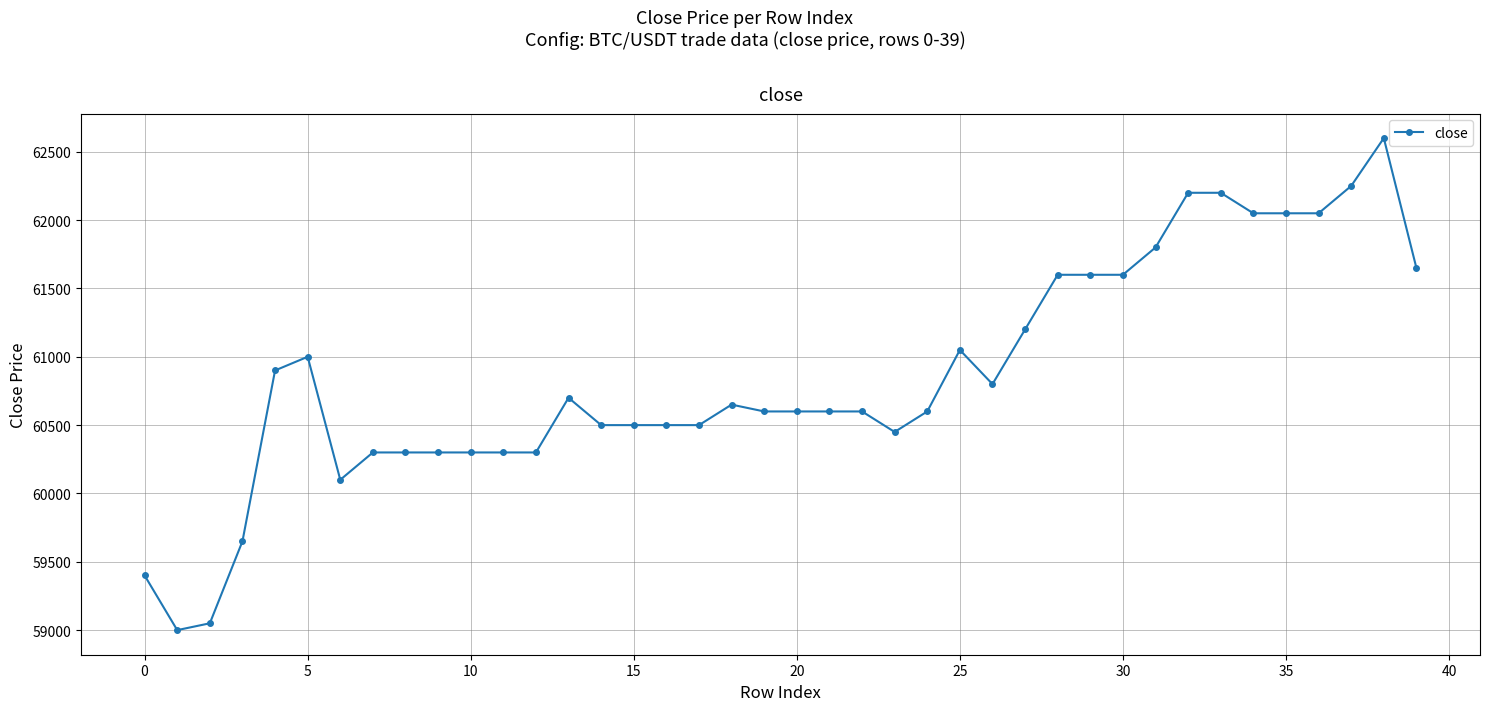

What is the value of the 24th point from the left?

60450